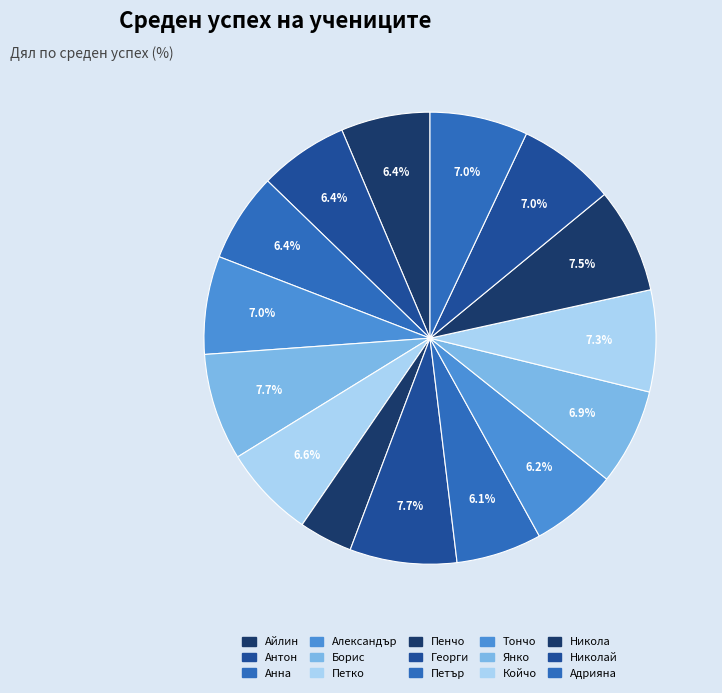

How many slices are in this pie chart?

15